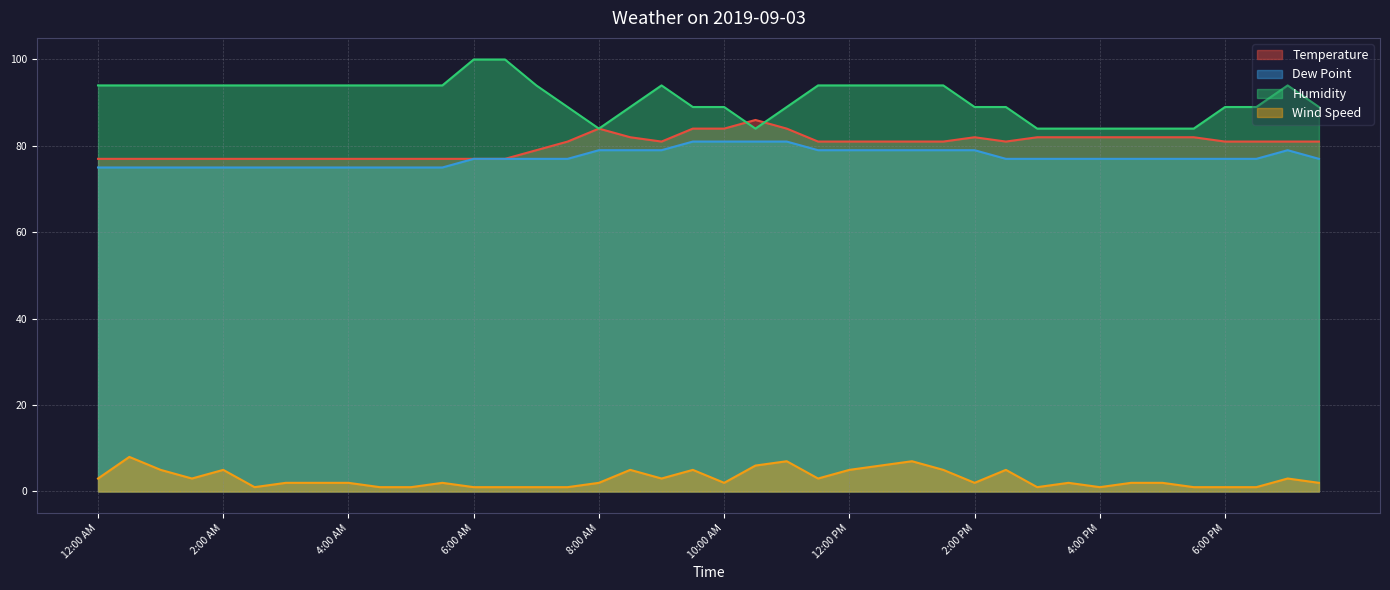

Between which two adjacent categories do Temperature and Humidity first intersect?

10:00 AM and 10:30 AM